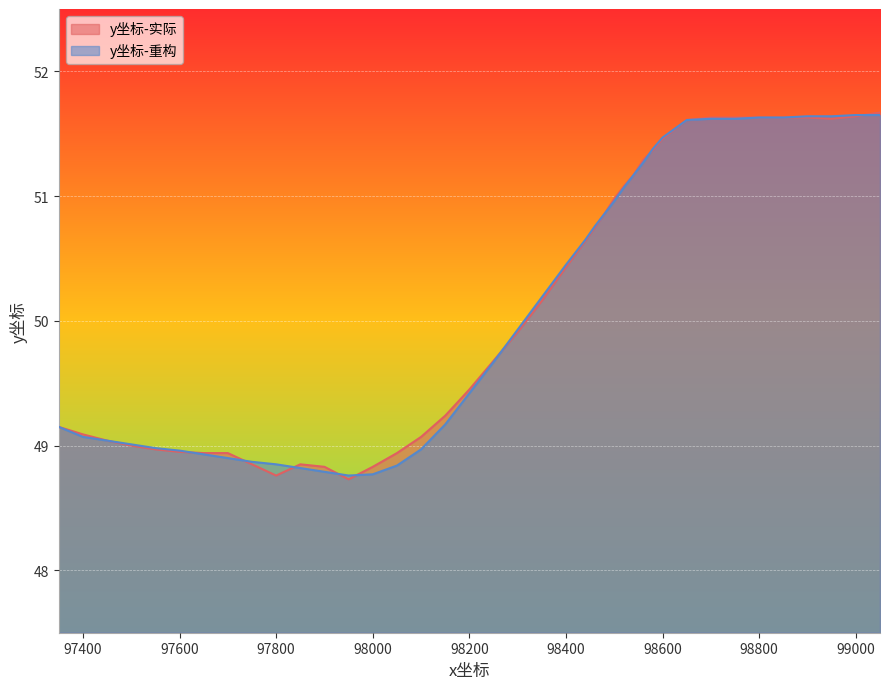

How many points are lower than both their immediate neighbors (excluding endpoints)?

3